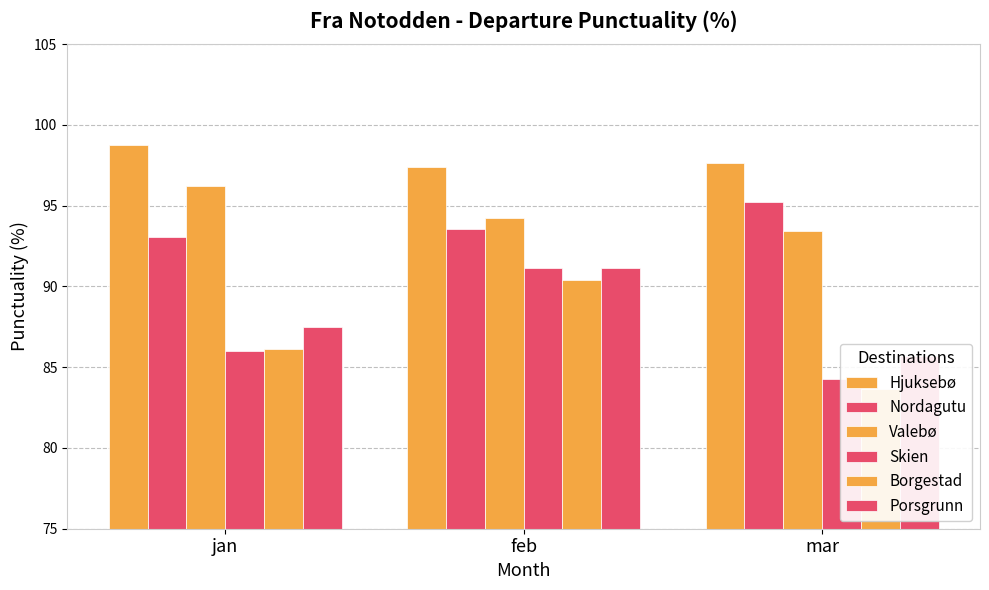

True or false: Skien has a value of 84.2 at mar.

True